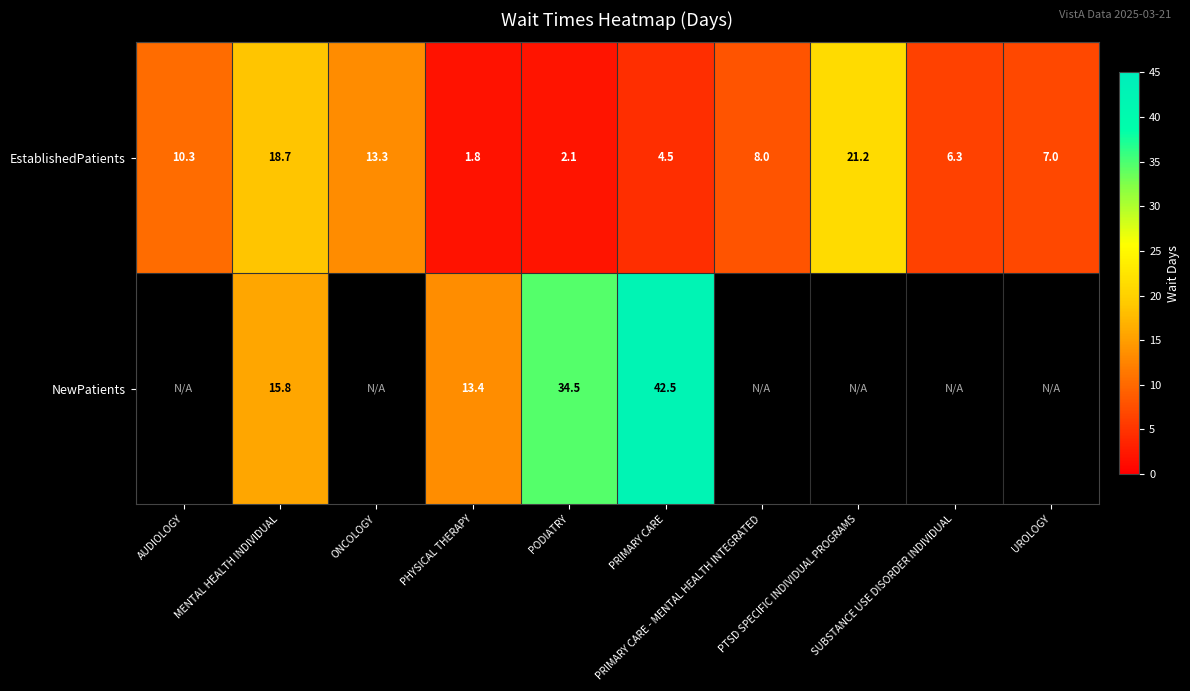

What is the difference between the second highest and second lowest values in the EstablishedPatients series?

16.6